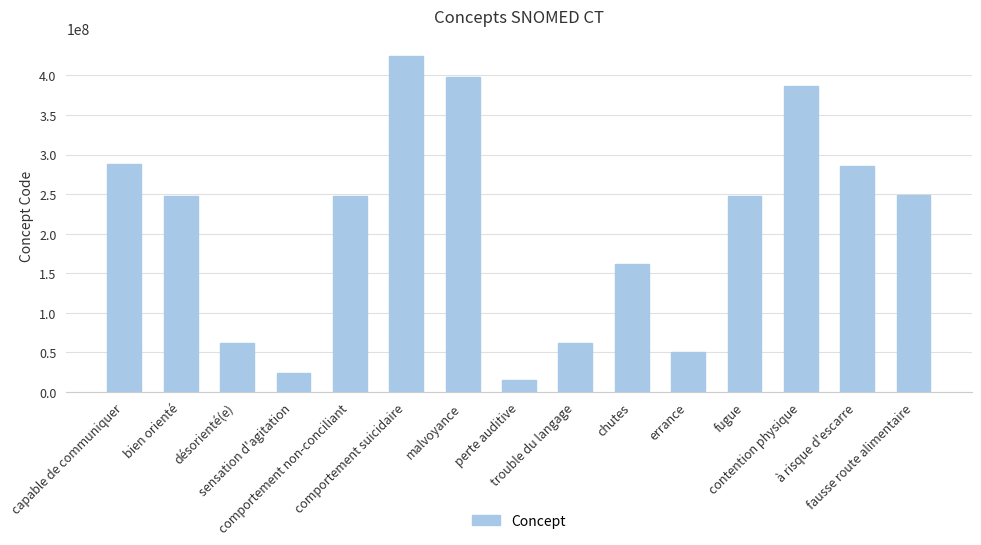

What is the difference between the second highest and minimum values?

382352002